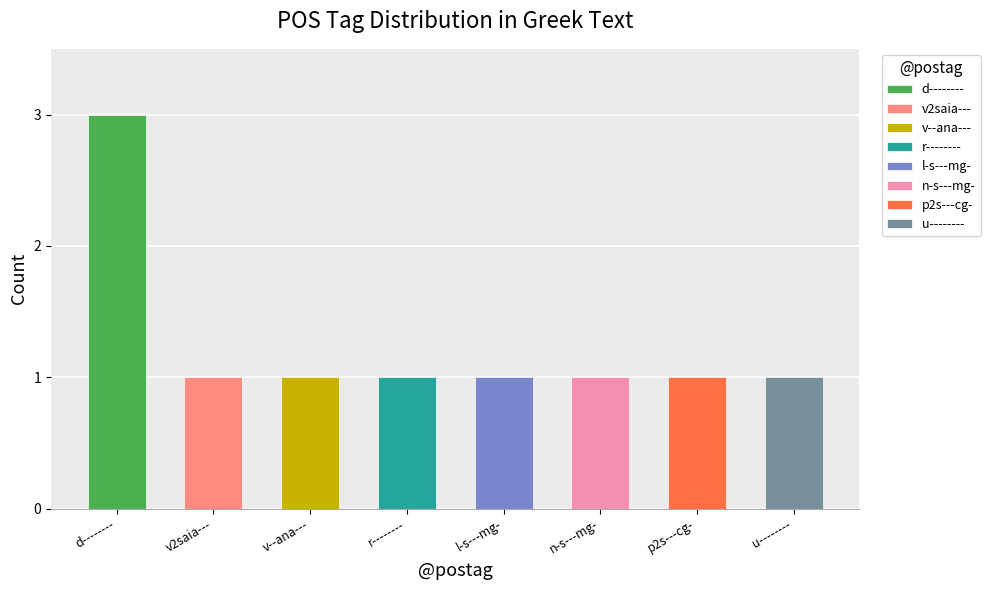

Does the chart contain any negative values?

No